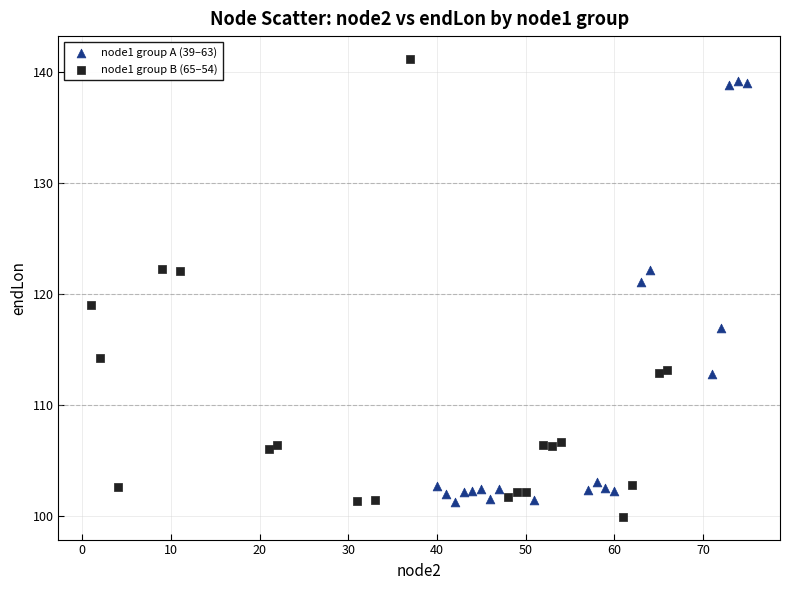

Which series contains the highest Y value?

node1 group B (65–54)